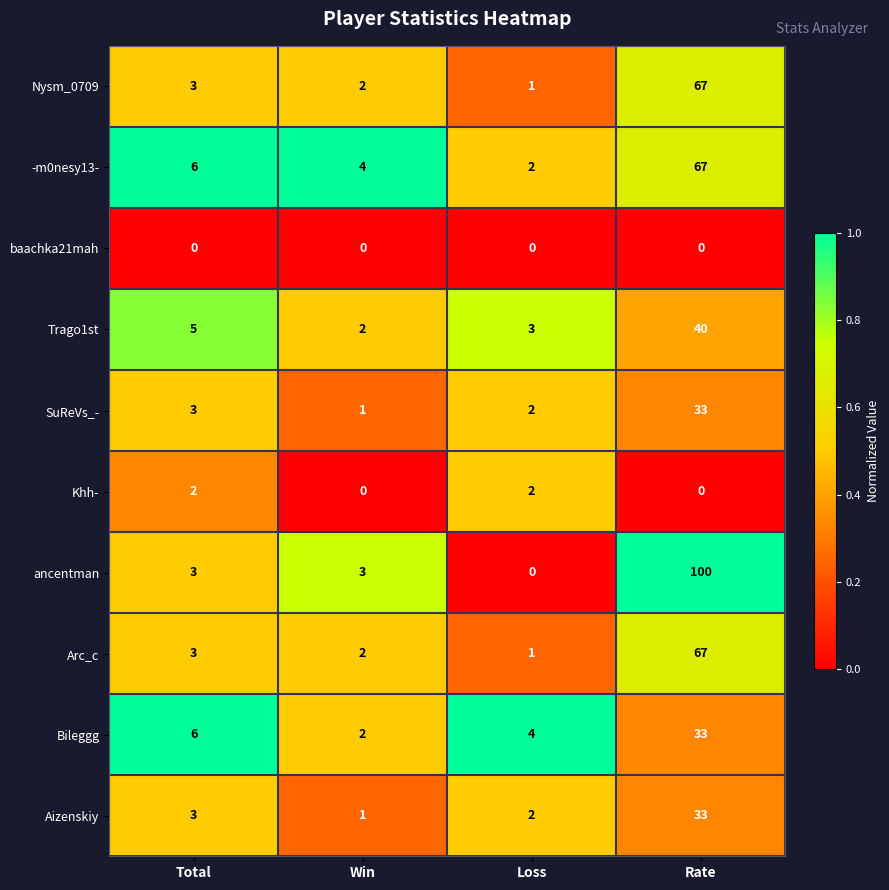

Which series changed the most between Win and Rate?

ancentman